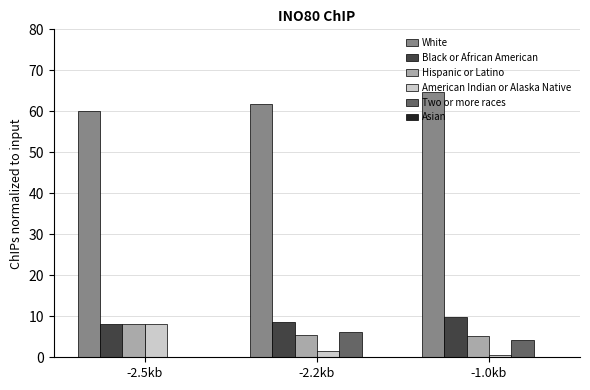

Is it true that White equals 18.7 at -2.5kb?

False